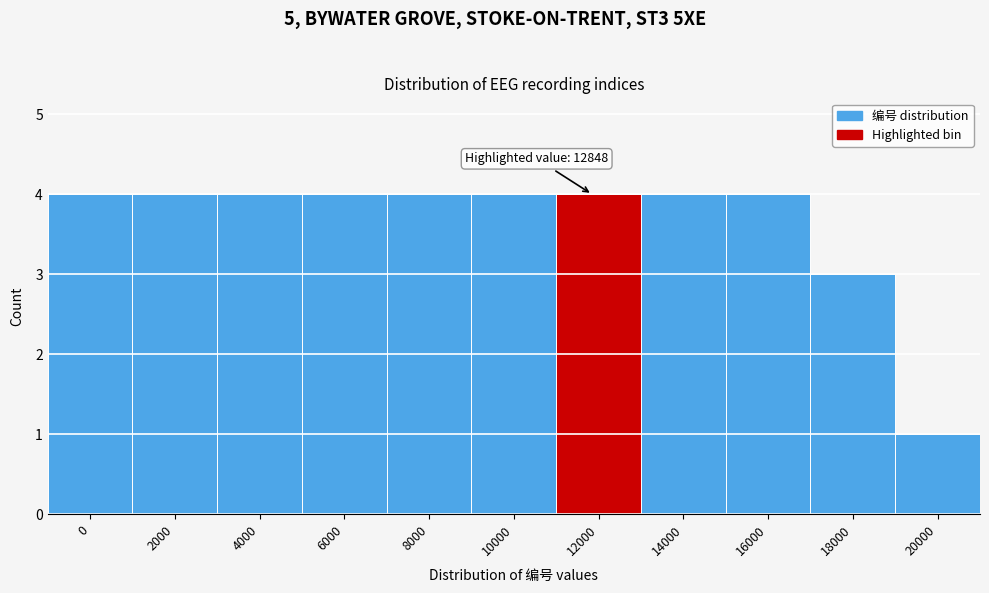

Reading right to left, list all the values displayed in this chart.

20000=1	18000=3	16000=4	14000=4	12000=4	10000=4	8000=4	6000=4	4000=4	2000=4	0=4